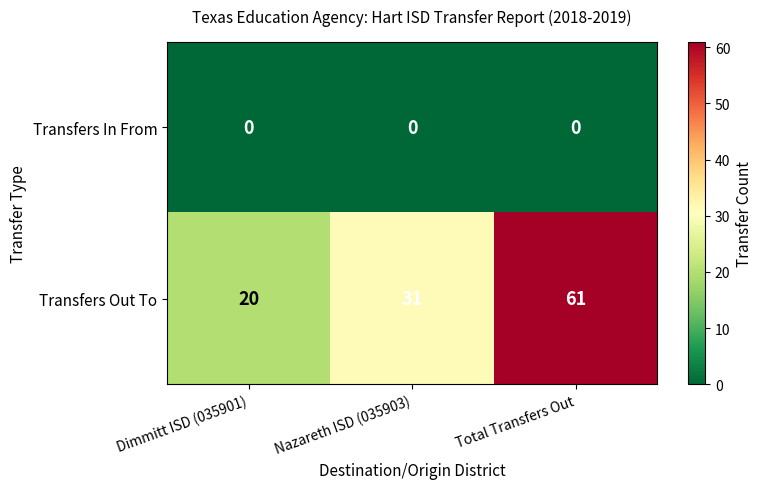

Which series changed the most between Dimmitt ISD (035901) and Nazareth ISD (035903)?

Transfers Out To